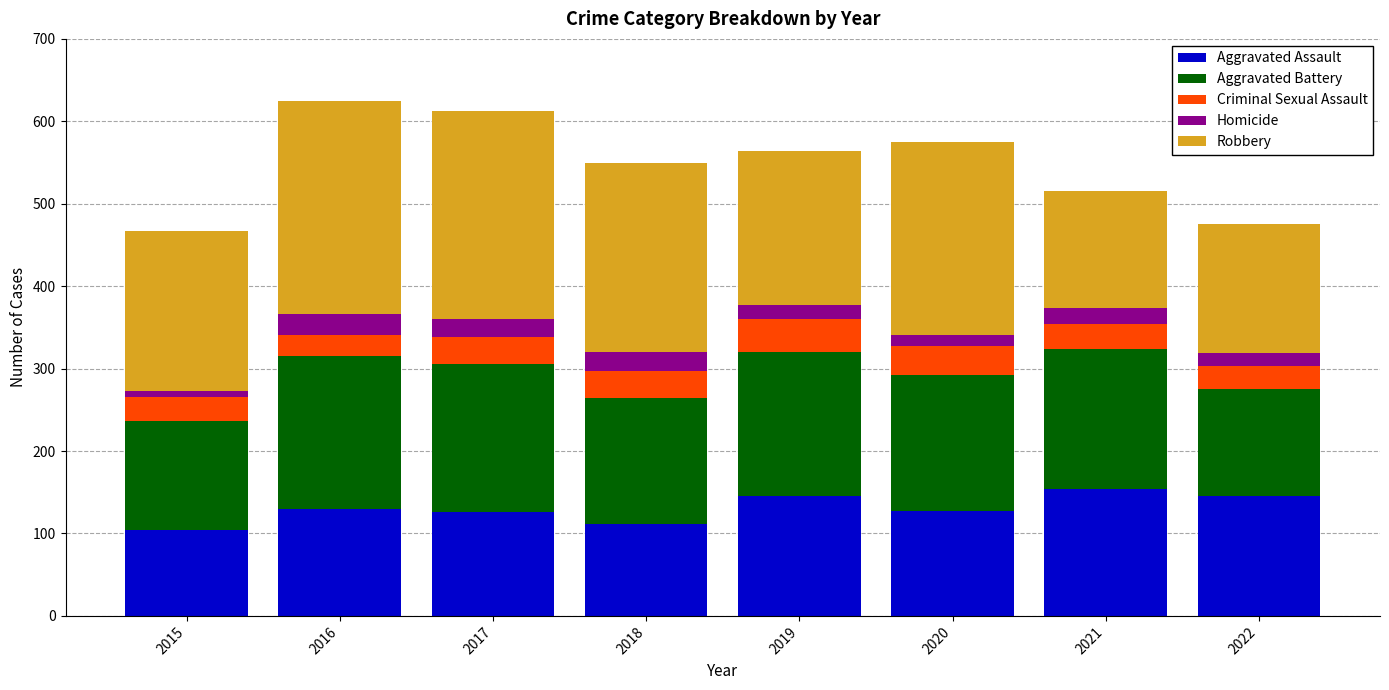

What is the difference between the maximum and second lowest values in the Aggravated Assault series?

43